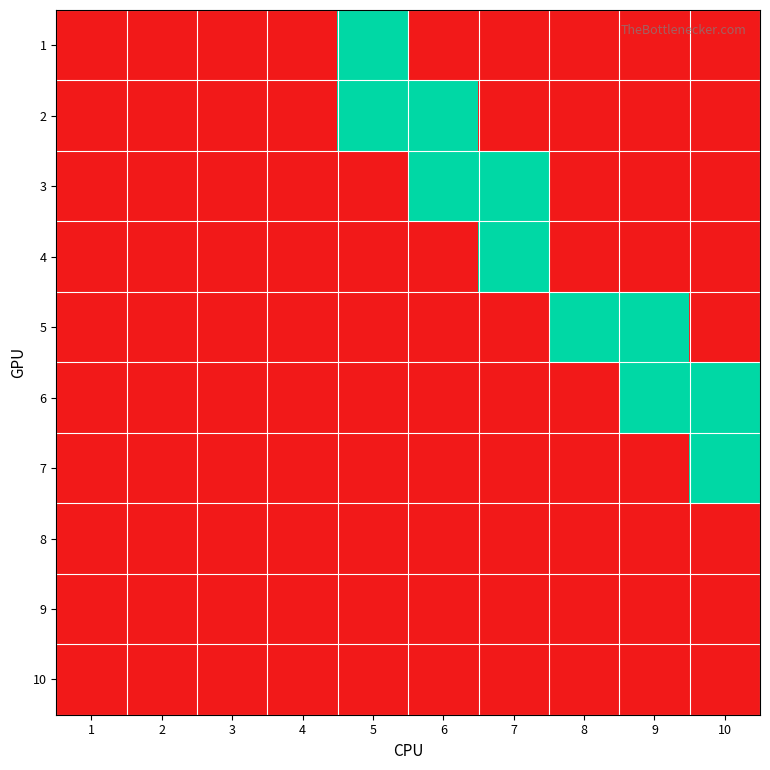

Reading left to right, what are all the values shown in this chart?

1: 1=0	2=0	3=0	4=0	5=1	6=0	7=0	8=0	9=0	10=0
2: 1=0	2=0	3=0	4=0	5=1	6=1	7=0	8=0	9=0	10=0
3: 1=0	2=0	3=0	4=0	5=0	6=1	7=1	8=0	9=0	10=0
4: 1=0	2=0	3=0	4=0	5=0	6=0	7=1	8=0	9=0	10=0
5: 1=0	2=0	3=0	4=0	5=0	6=0	7=0	8=1	9=1	10=0
6: 1=0	2=0	3=0	4=0	5=0	6=0	7=0	8=0	9=1	10=1
7: 1=0	2=0	3=0	4=0	5=0	6=0	7=0	8=0	9=0	10=1
8: 1=0	2=0	3=0	4=0	5=0	6=0	7=0	8=0	9=0	10=0
9: 1=0	2=0	3=0	4=0	5=0	6=0	7=0	8=0	9=0	10=0
10: 1=0	2=0	3=0	4=0	5=0	6=0	7=0	8=0	9=0	10=0